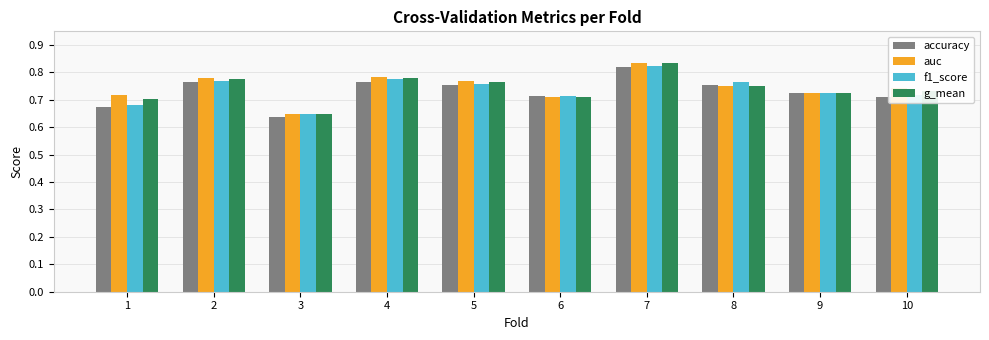

Which category has the highest value across all series?

7